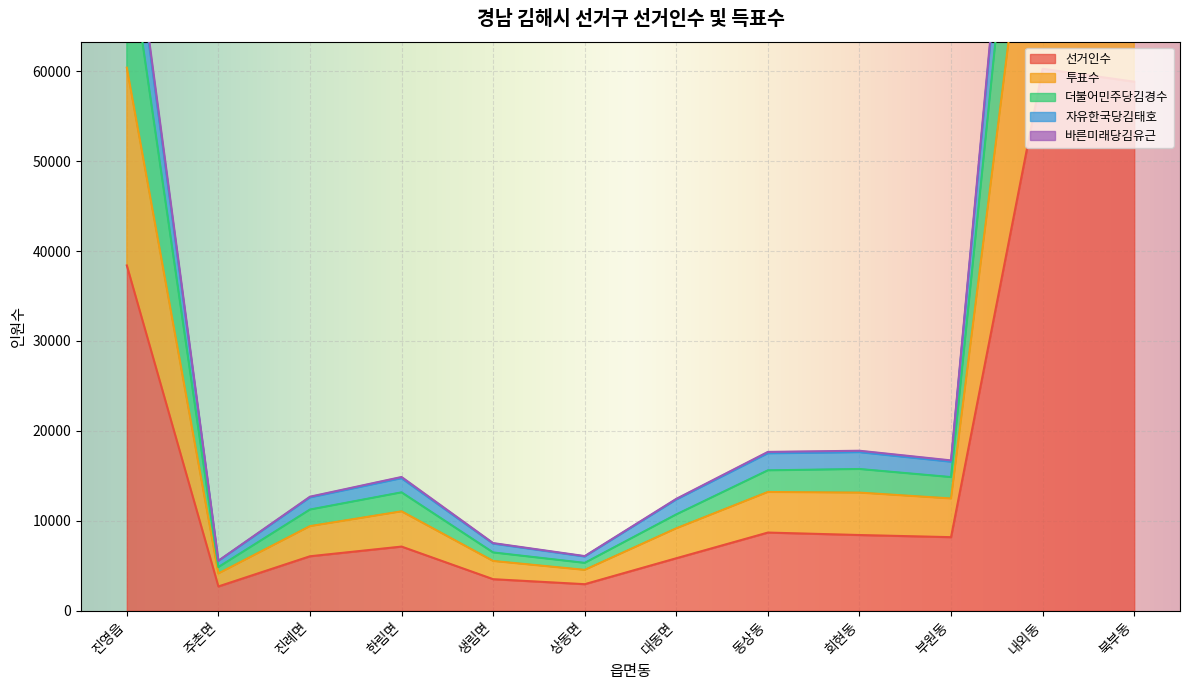

What is the difference between the highest and lowest values at 진영읍?

43728